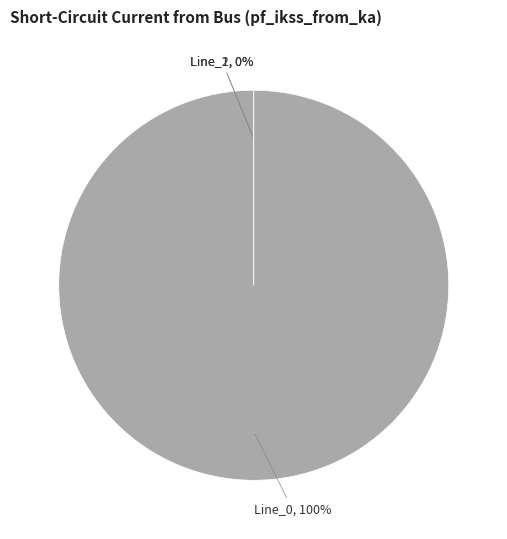

Which has a higher value, Line_1 or Line_0?

Line_0